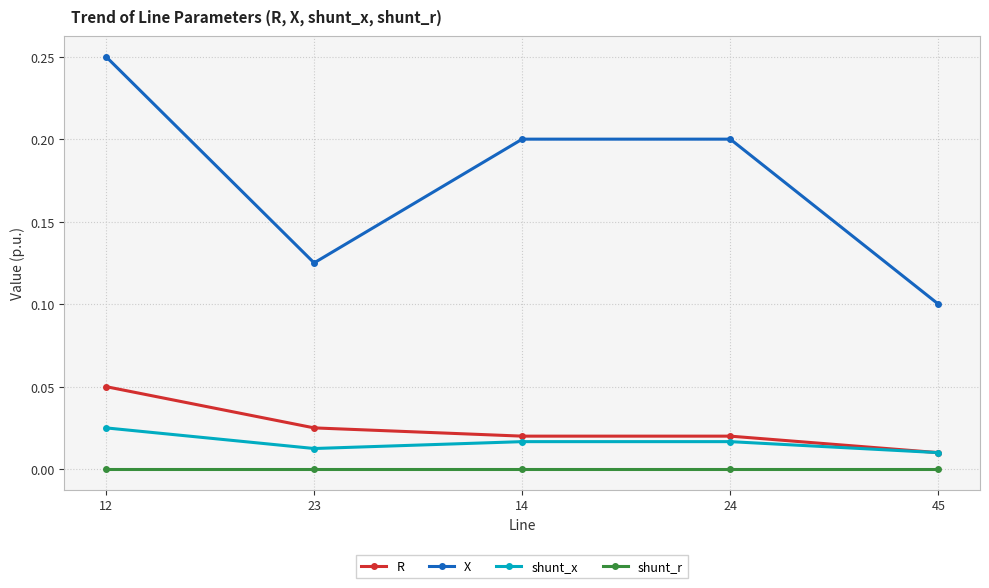

Which series has the widest spread of values?

X